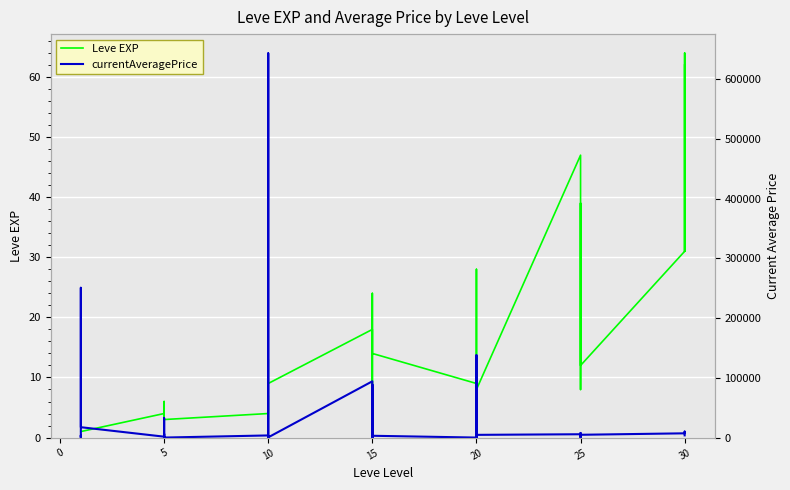

What are all the series names shown in the legend?

Leve EXP, currentAveragePrice